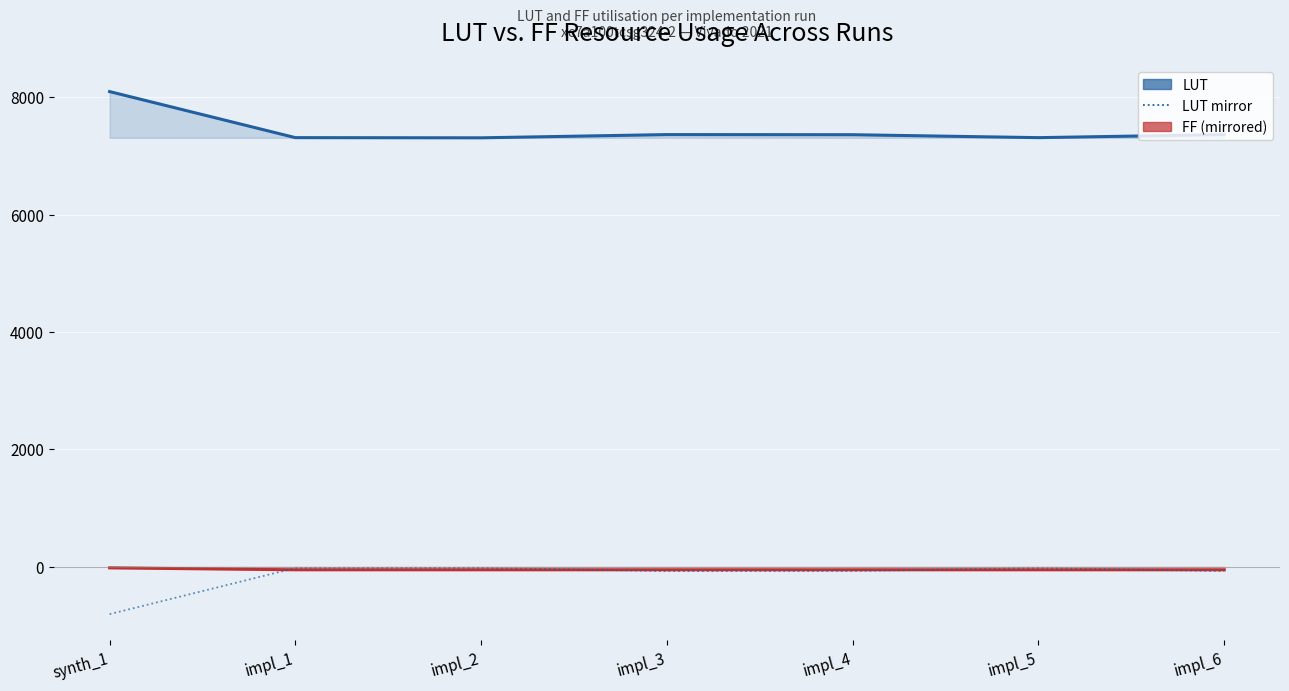

At which category does LUT mirror reach its first local valley?

impl_3